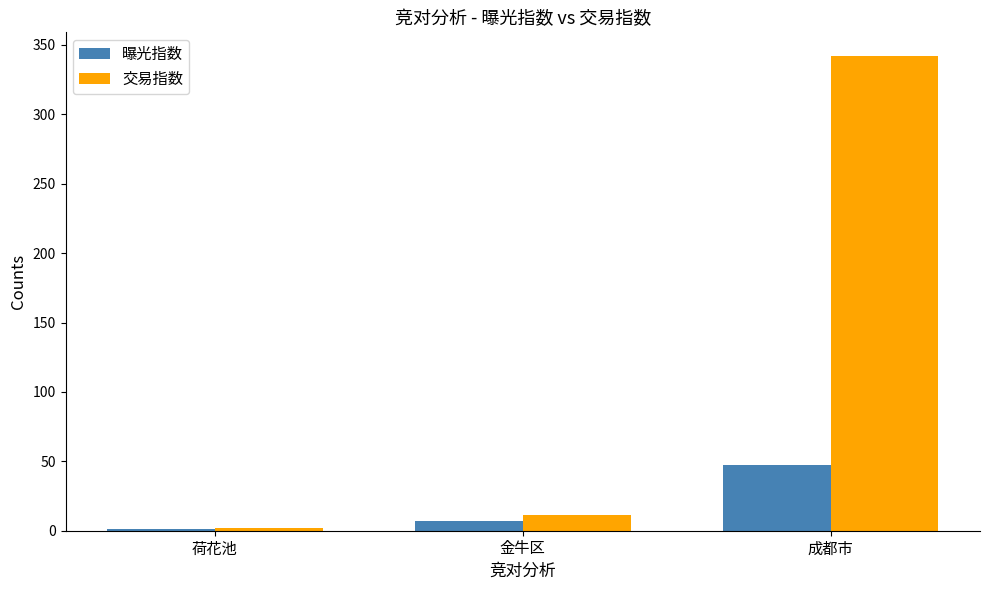

Reading right to left, transcribe all the data shown in this chart.

曝光指数: 成都市=47	金牛区=7	荷花池=1
交易指数: 成都市=342	金牛区=11	荷花池=2